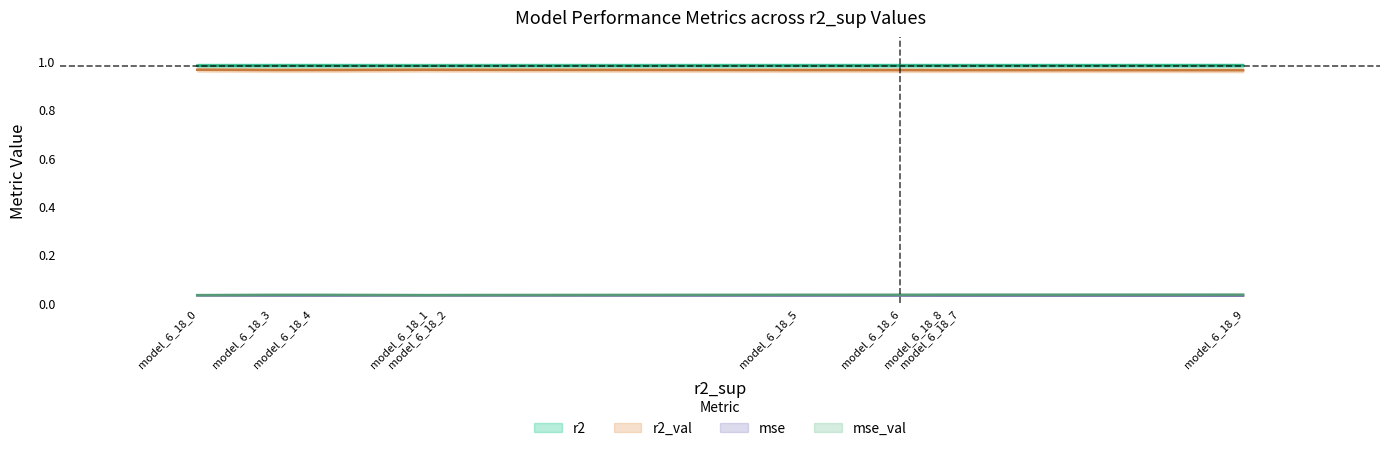

The r2_val series shows 0.5 at model_6_18_9. True or false?

False